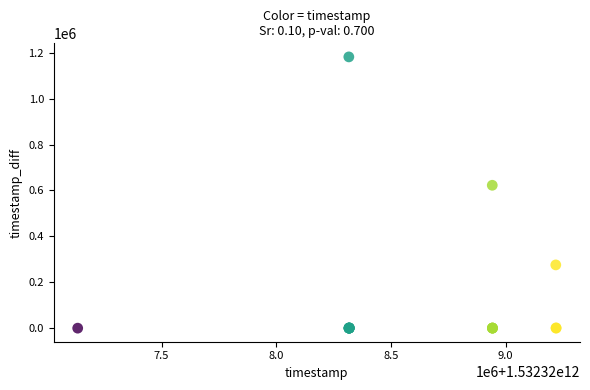

What Y value in the scatter plot is closest to 591104?

622737